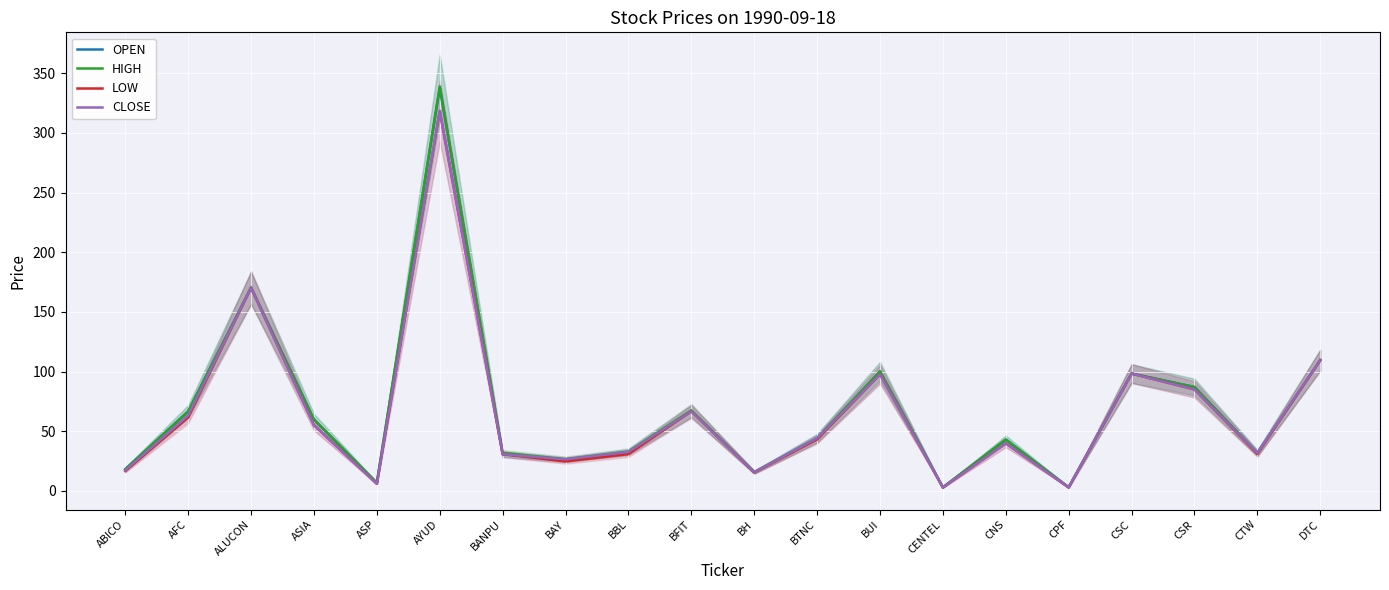

Reading left to right, transcribe all the data shown in this chart.

OPEN: 18.1	66.6	170.3	59.8	6.5	337.8	30.7	25.8	32.2	67.0	15.6	44.0	100.1	2.9	42.9	2.9	98.3	87.0	31.6	109.5
HIGH: 18.1	66.6	170.3	59.8	6.8	339.1	31.8	26.5	33.0	67.5	15.6	44.0	100.1	2.9	42.9	2.9	98.3	87.0	31.6	109.5
LOW: 16.5	61.4	170.3	55.0	5.8	318.5	30.7	24.6	30.7	66.6	15.4	43.0	97.7	2.7	39.8	2.8	98.3	85.0	30.9	109.5
CLOSE: 17.1	63.1	170.3	55.0	5.9	318.5	30.7	26.4	32.6	66.6	15.5	44.0	97.7	2.8	39.8	2.9	98.3	85.0	31.6	109.5